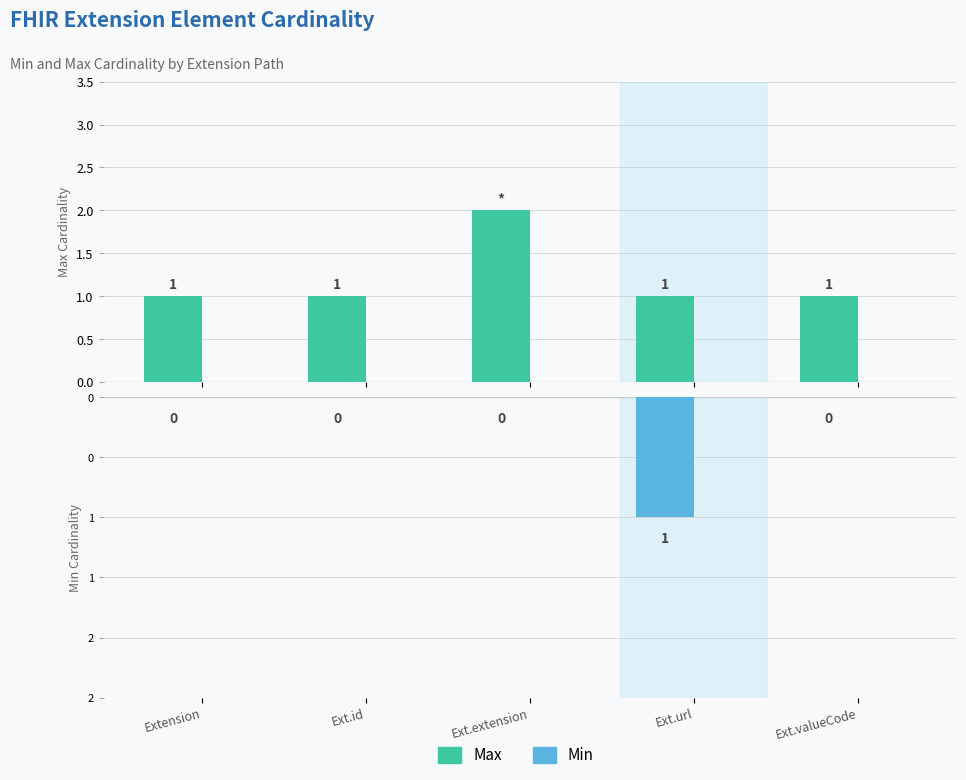

Reading left to right, transcribe all the data shown in this chart.

Max: 1	1	2	1	1
Min: 0	0	0	-1	0